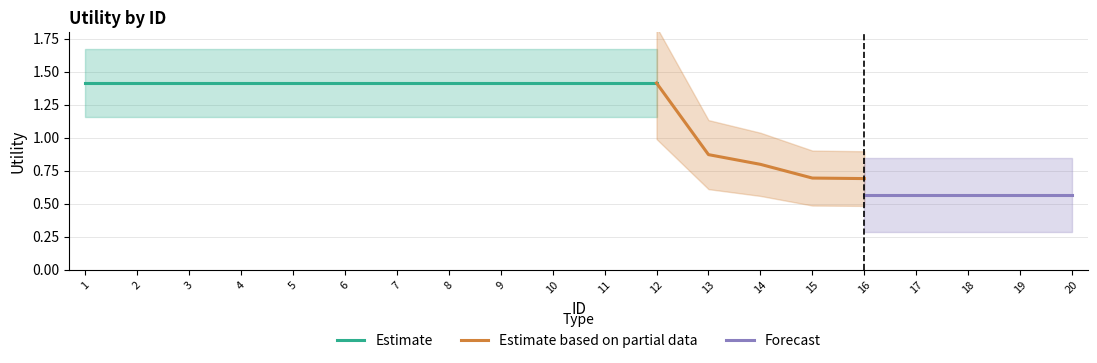

Does the chart display data point markers on the line(s)?

No